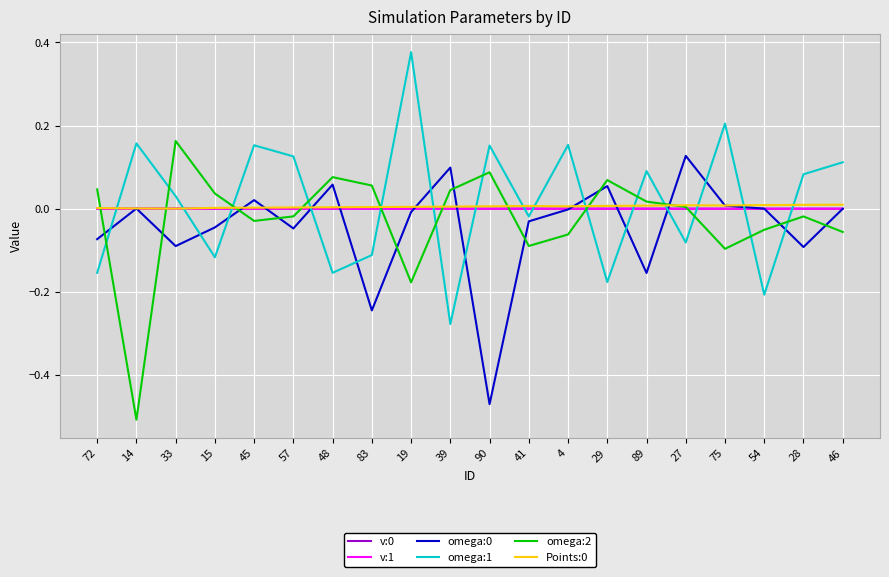

Is the value of v:1 at 83 greater than the value of omega:2 at 19?

Yes